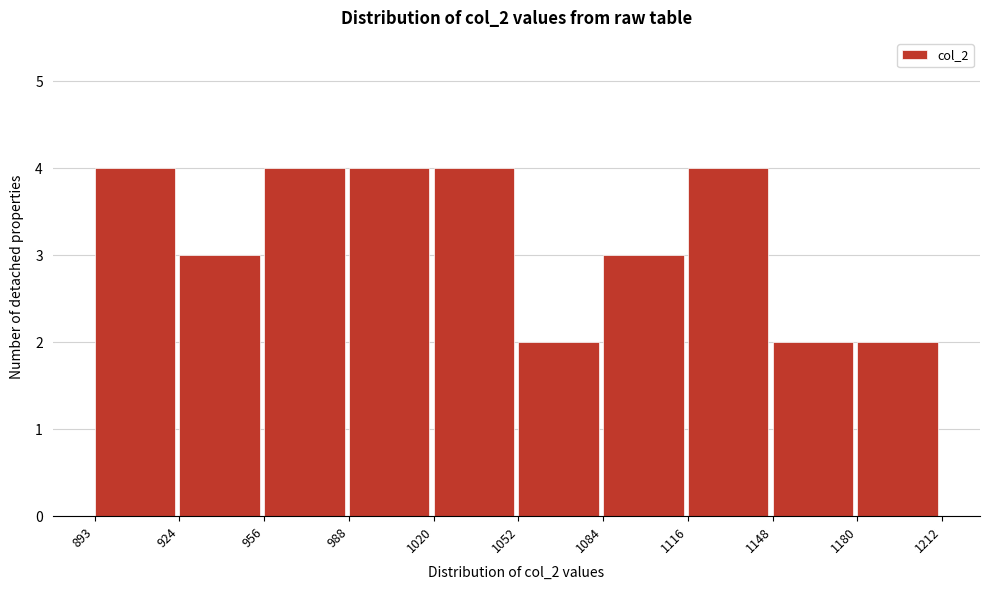

How tall is the bar that spans 1116 to 1148 on the x-axis? The values are not printed on the chart, so give them approximately, as read against the axis.

4